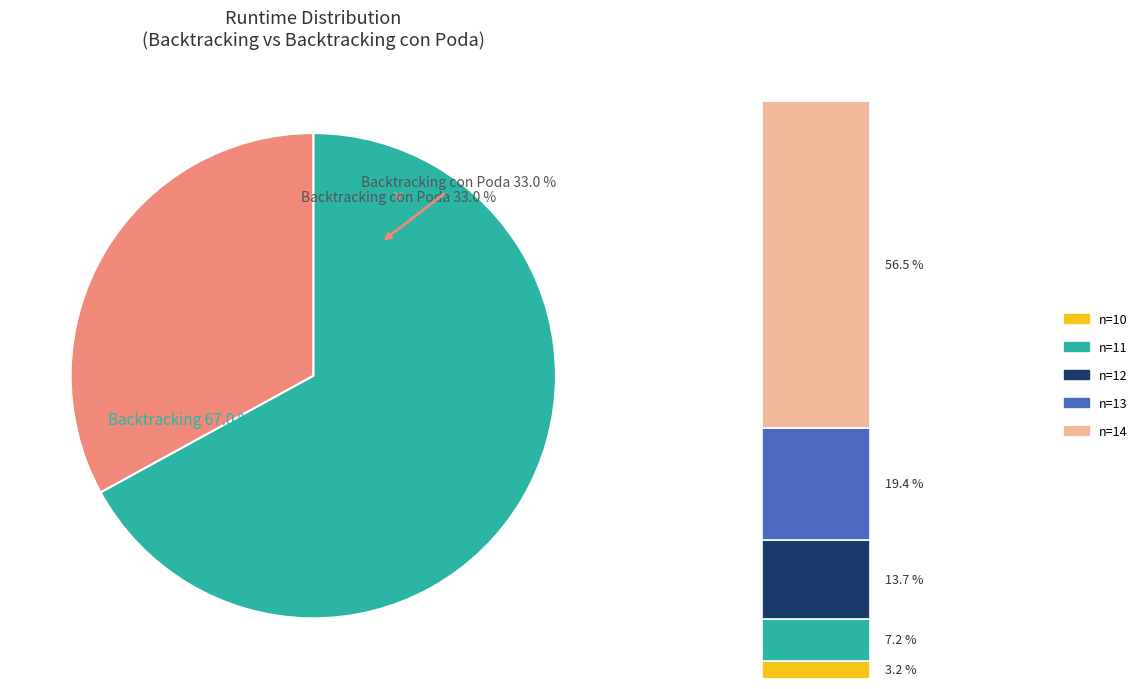

What is the smallest slice in the pie chart?

10